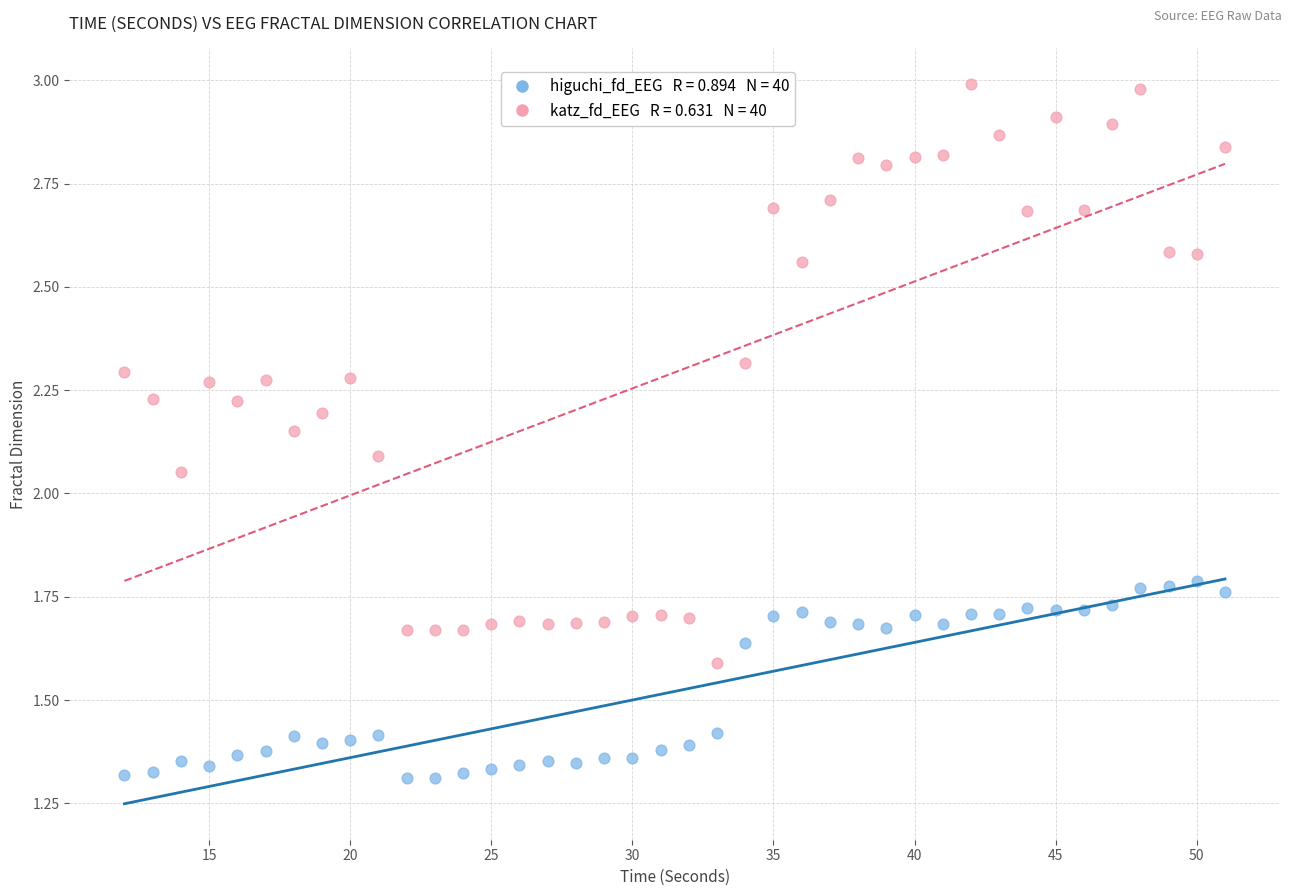

Across all data points, what is the range of X values (max minus min)?

39.0